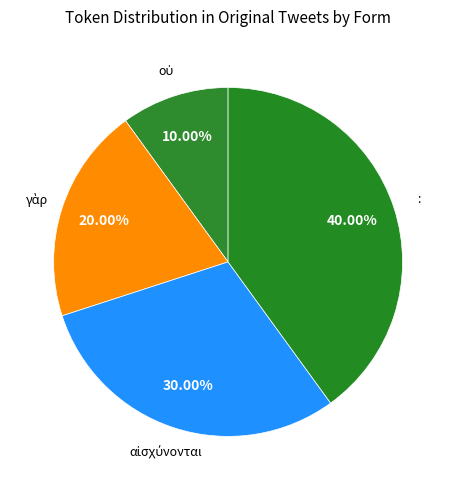

How many slices are in this pie chart?

4